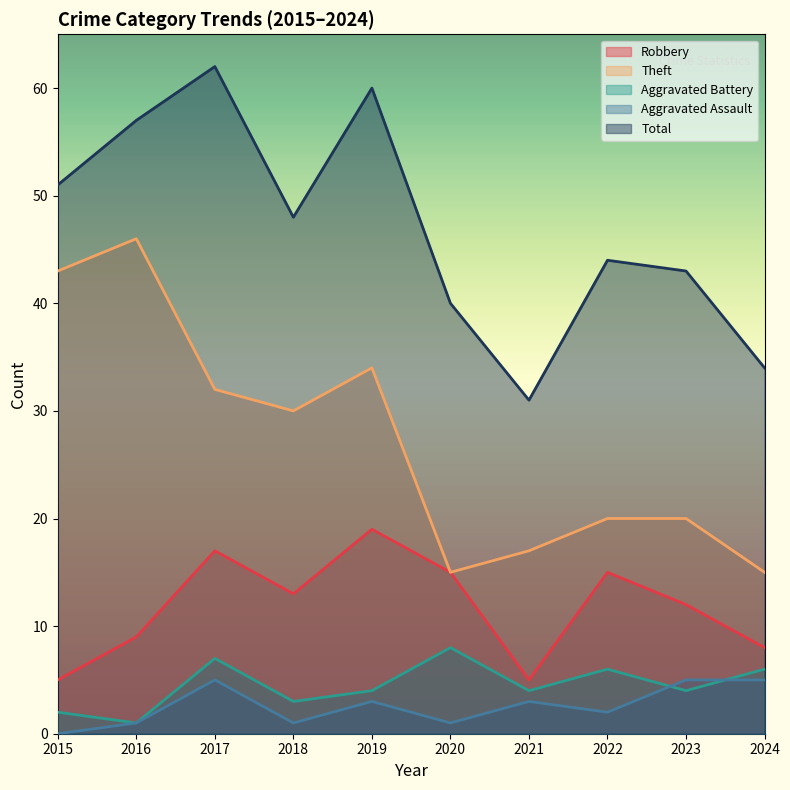

What is the average value of the Aggravated Battery series?

4